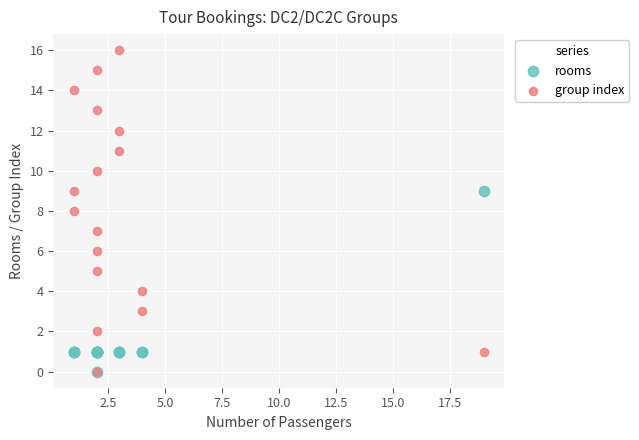

What are all the series names shown in the legend?

rooms, group index